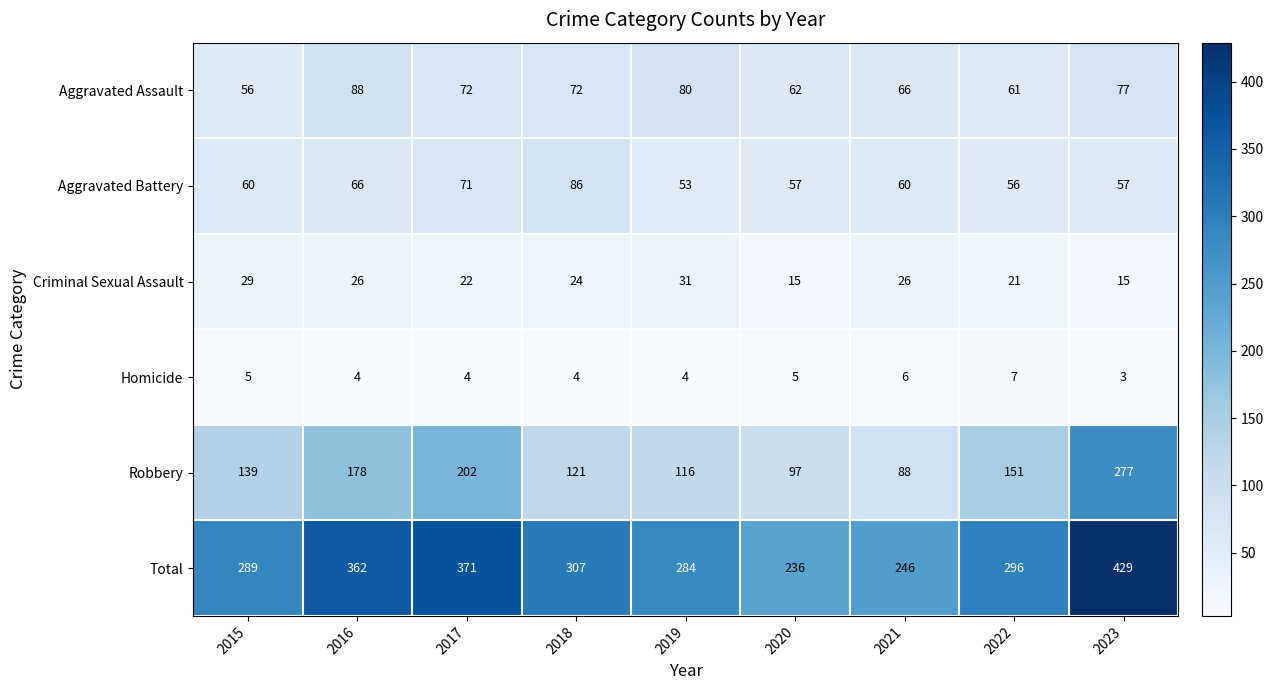

What is the total value across all series at 2016?

724